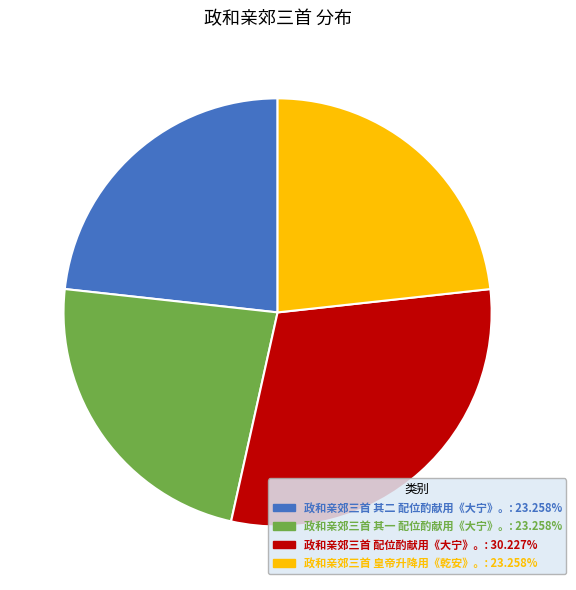

Is there any slice that represents more than half of the pie?

No